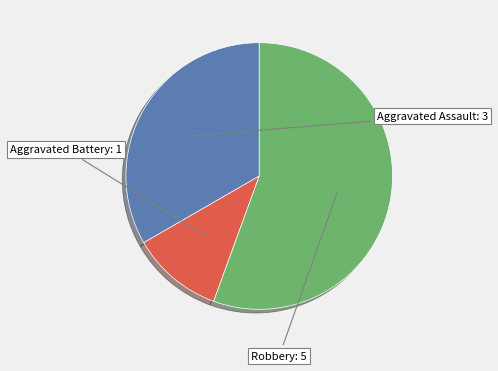

Does any single category account for the majority?

Yes